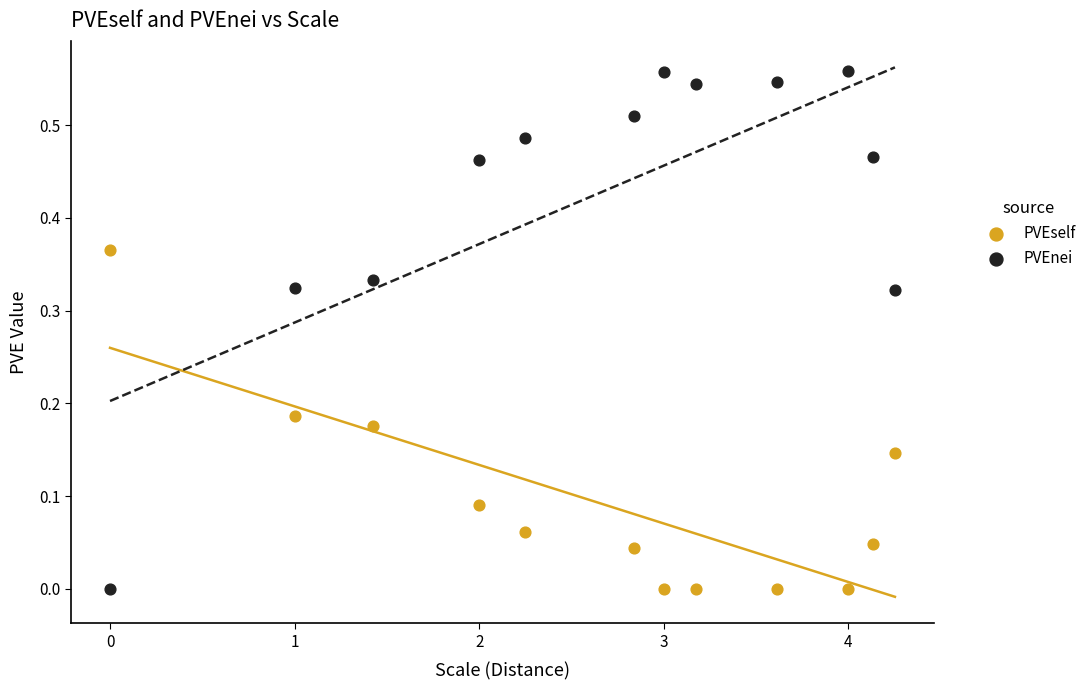

What are all the series names shown in the legend?

PVEself, PVEnei